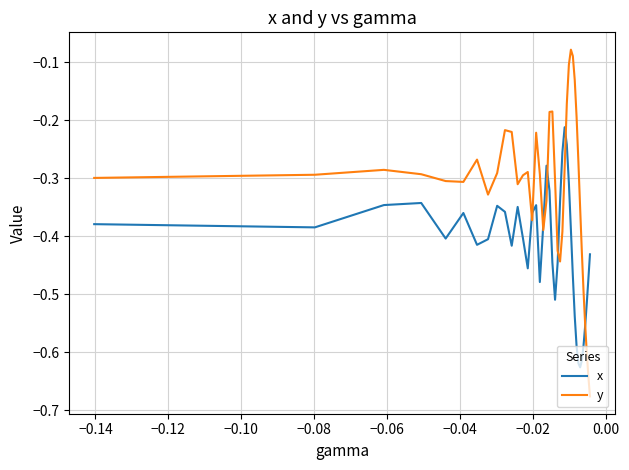

Which series has the widest spread of values?

y